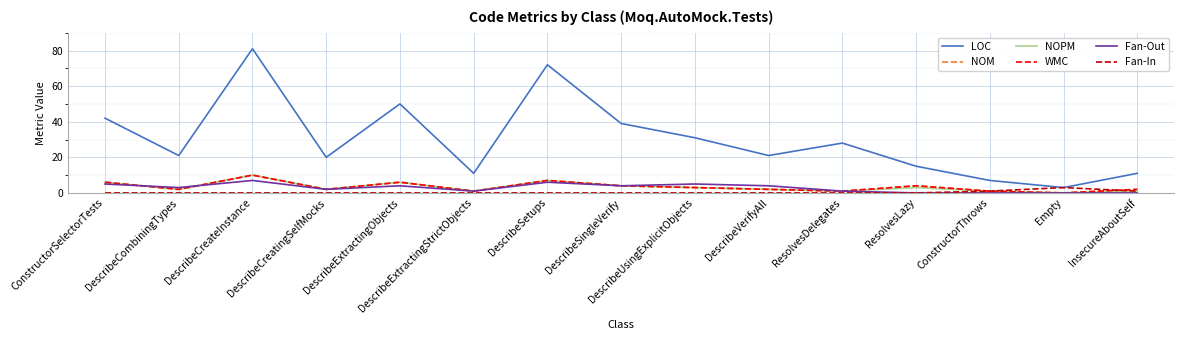

At how many categories does at least one series exceed 20?

9